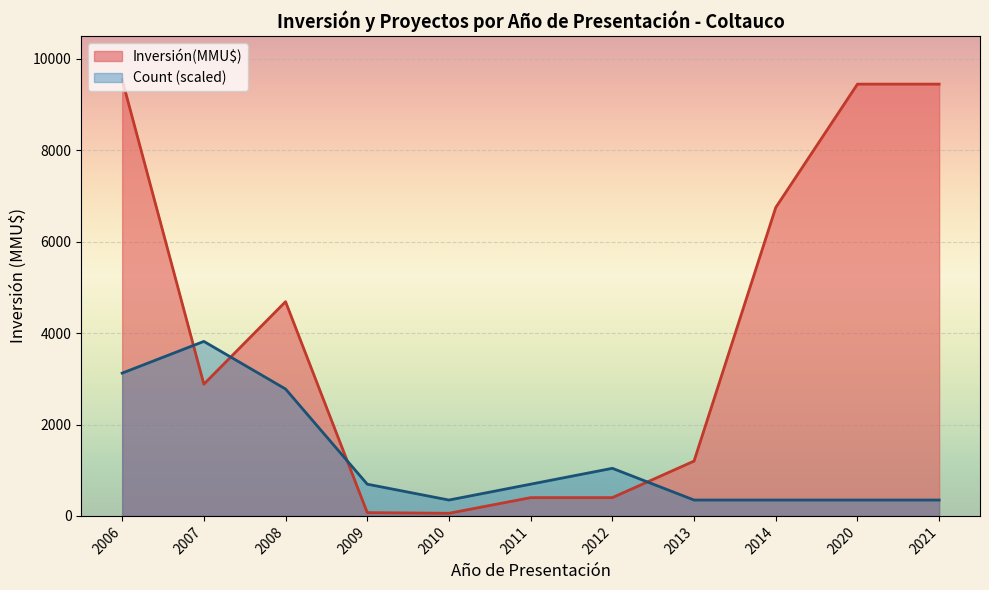

How many lines are shown in the chart?

2